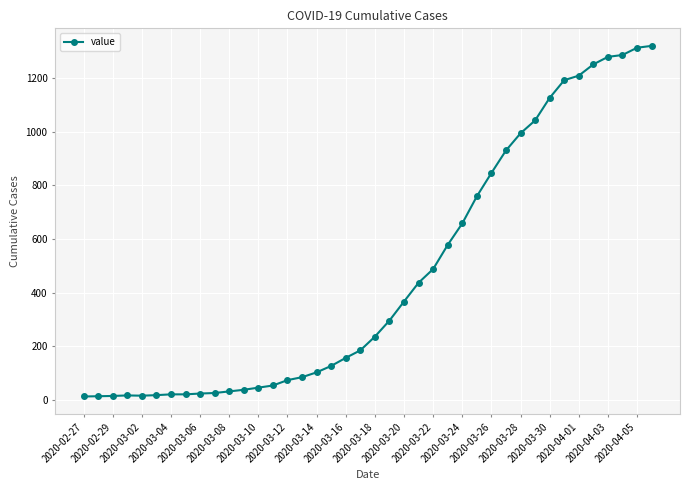

What is the maximum value shown in the chart?

1320